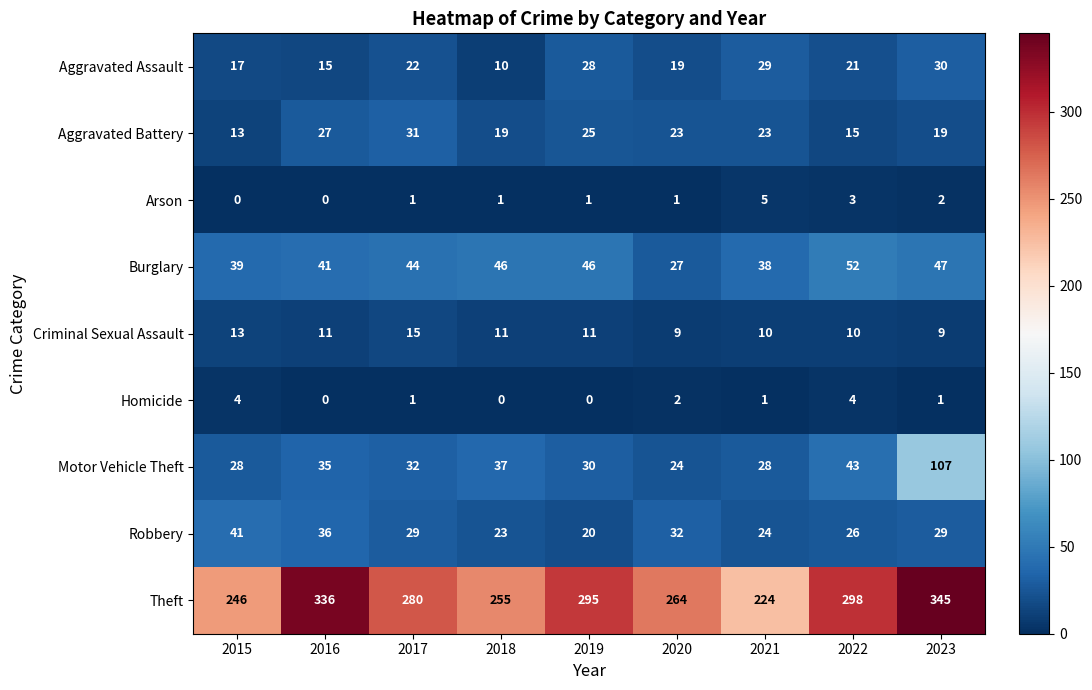

Where is Arson nearest to the value 2?

2023